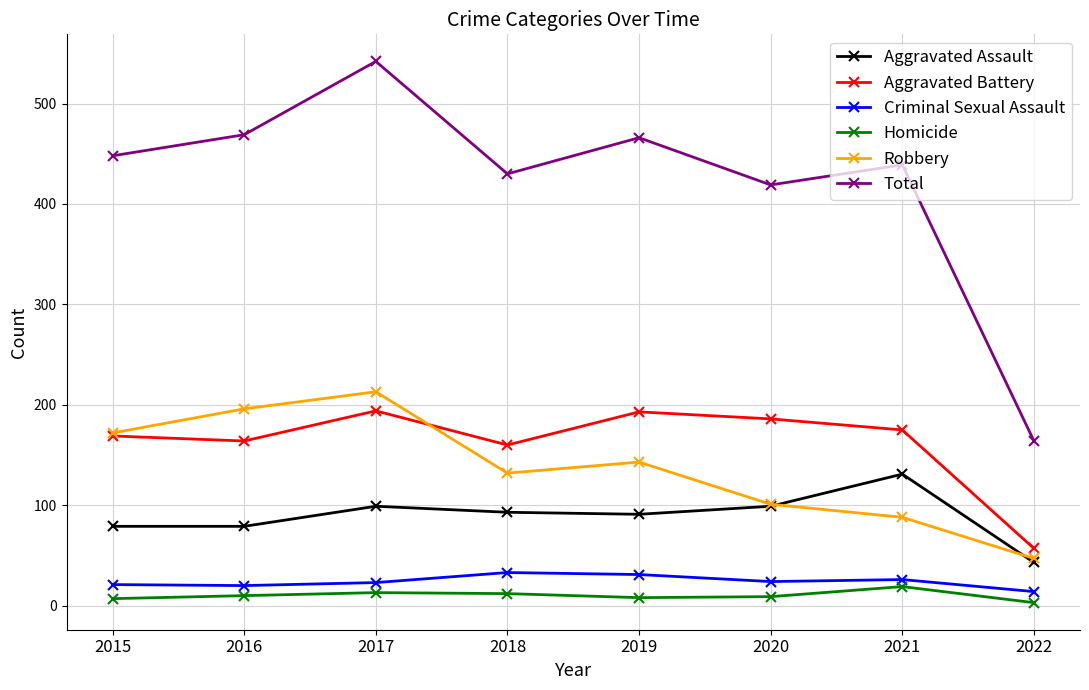

What is the value of the Robbery point at the 2nd from the left?

196